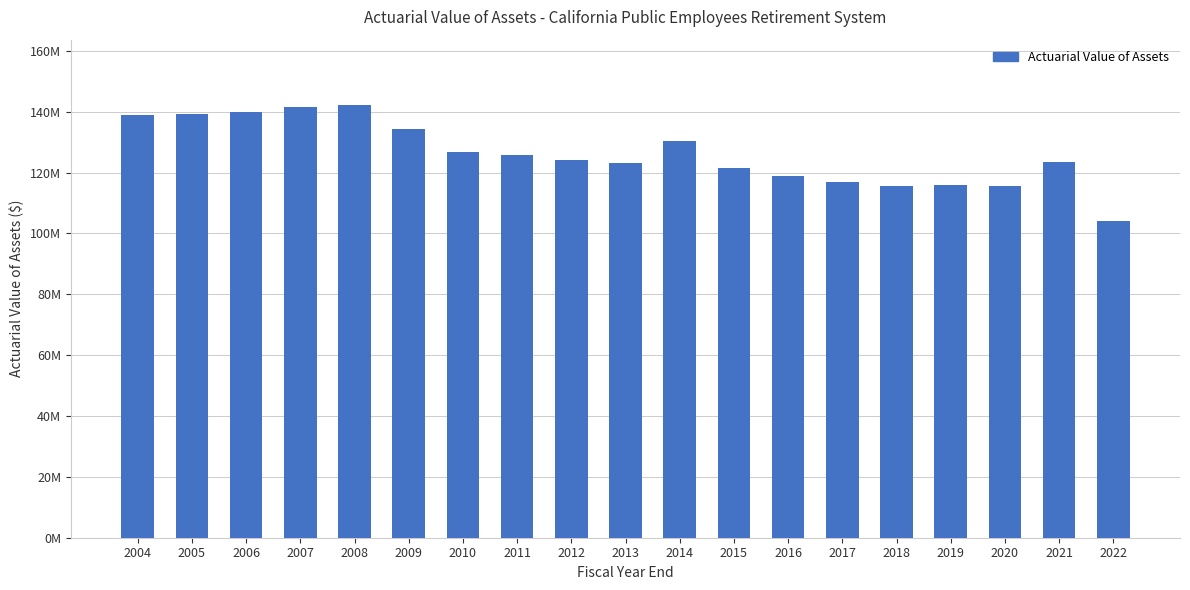

Rank the categories by value from highest to lowest.

2008, 2007, 2006, 2005, 2004, 2009, 2014, 2010, 2011, 2012, 2021, 2013, 2015, 2016, 2017, 2019, 2020, 2018, 2022